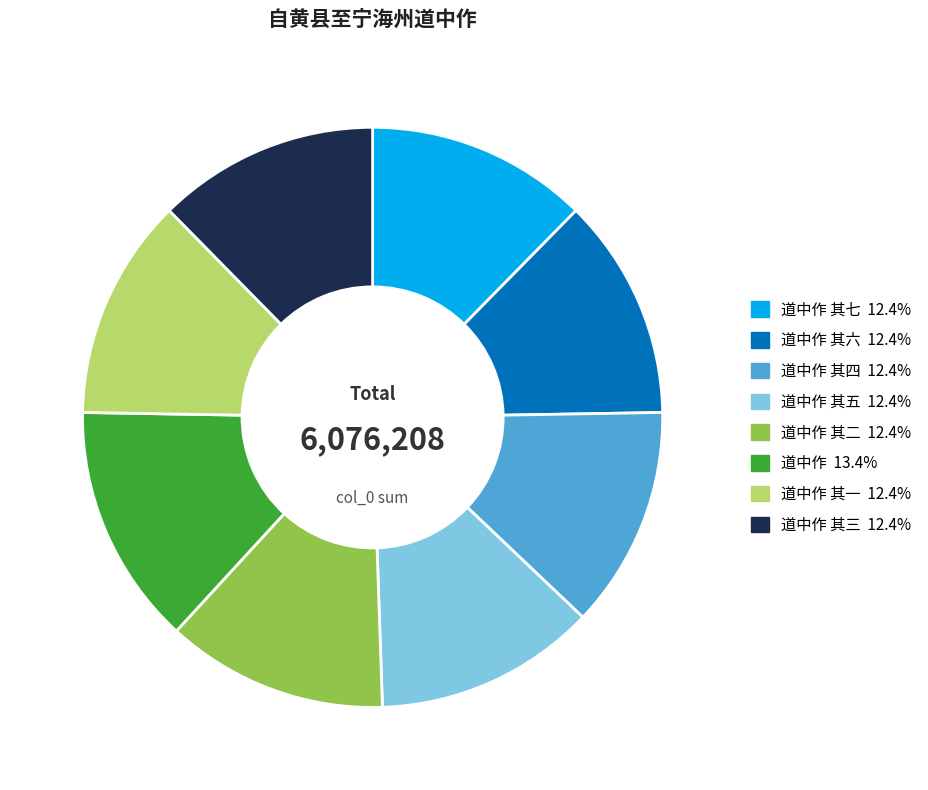

Count the number of slices in the pie.

8